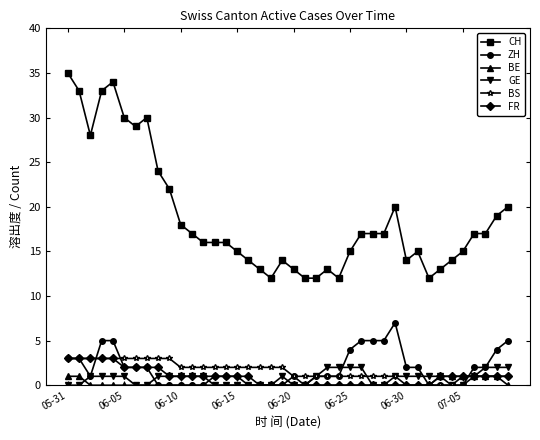

Which series has the largest total across all categories?

CH